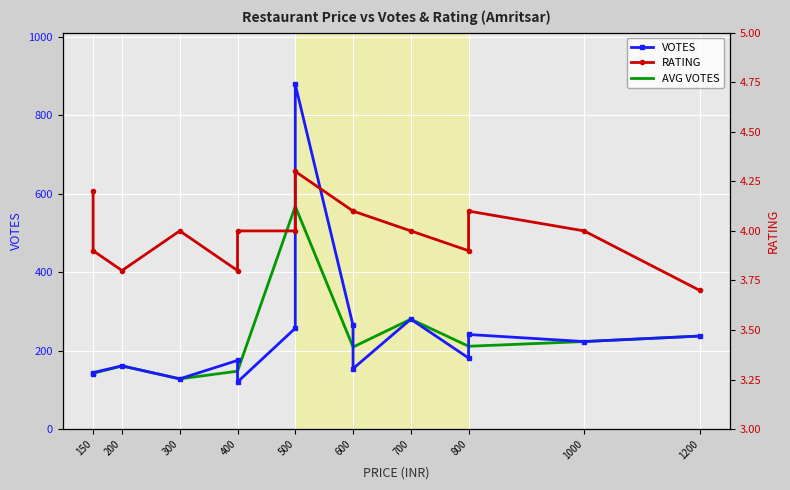

What is the minimum value for AVG VOTES?

128.0